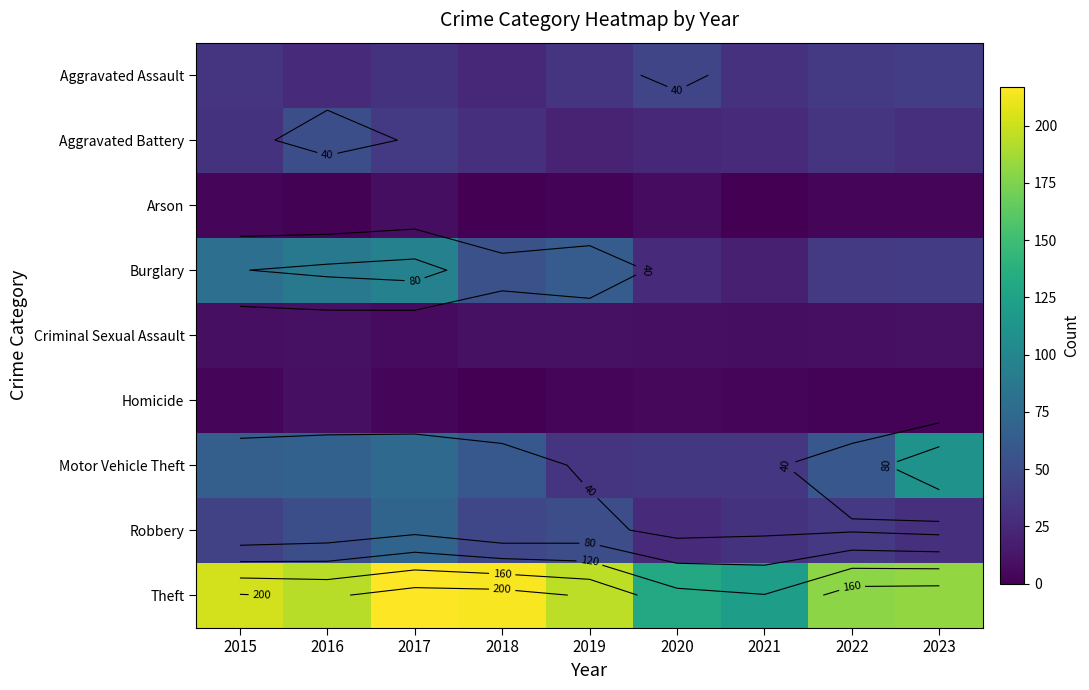

What is the total value across all series at 2019?

412